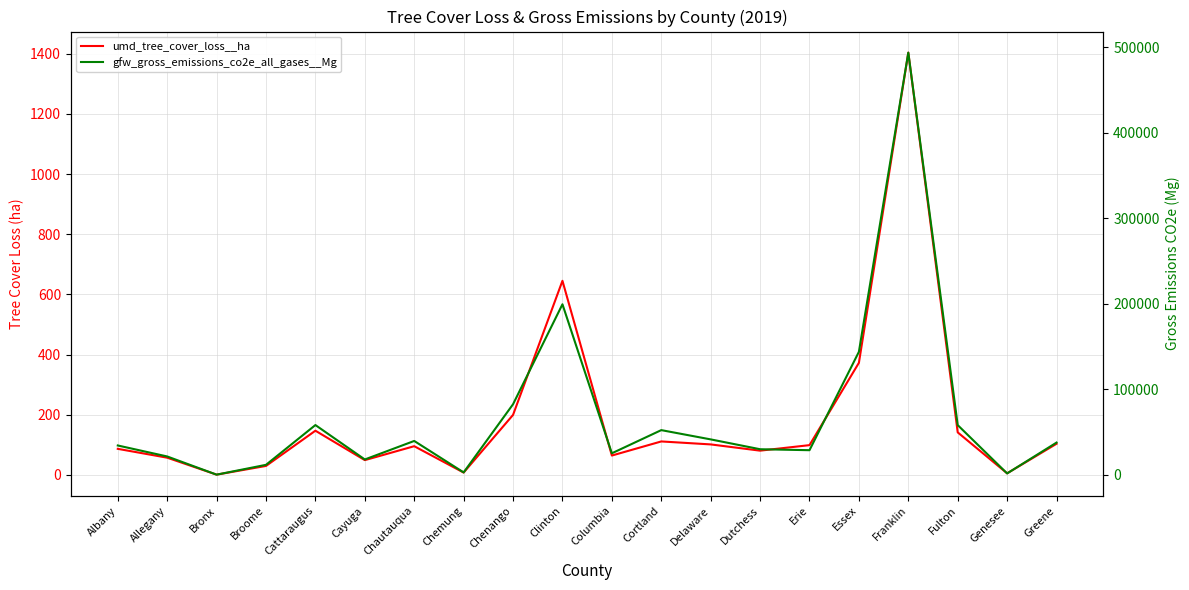

Where does the umd_tree_cover_loss__ha series first go above 98?

Cattaraugus